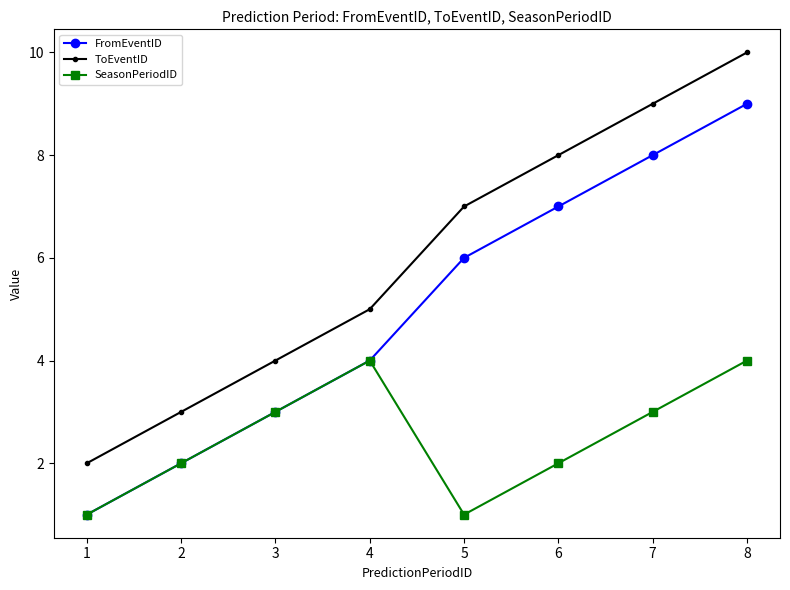

What is the greatest value displayed?

10